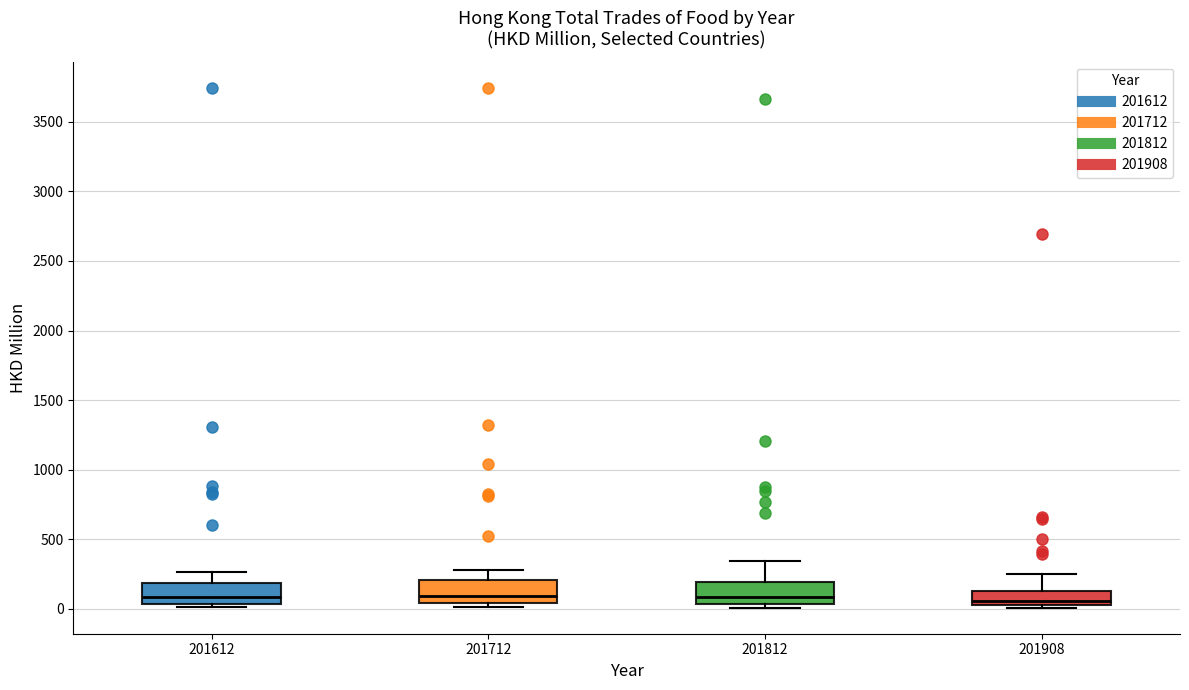

Reading left to right, read every box against the y-axis: the position of its median line, the range the box covers, and the ends of its whiskers. The values are not printed on the chart, so give them approximately, as read against the axis.

201612: median 100, box 50 to 200, whiskers 0 to 250
201712: median 100, box 50 to 200, whiskers 0 to 300
201812: median 100, box 50 to 200, whiskers 0 to 350
201908: median 50 (just above the box's lower edge), box 50 to 150, whiskers 0 to 250